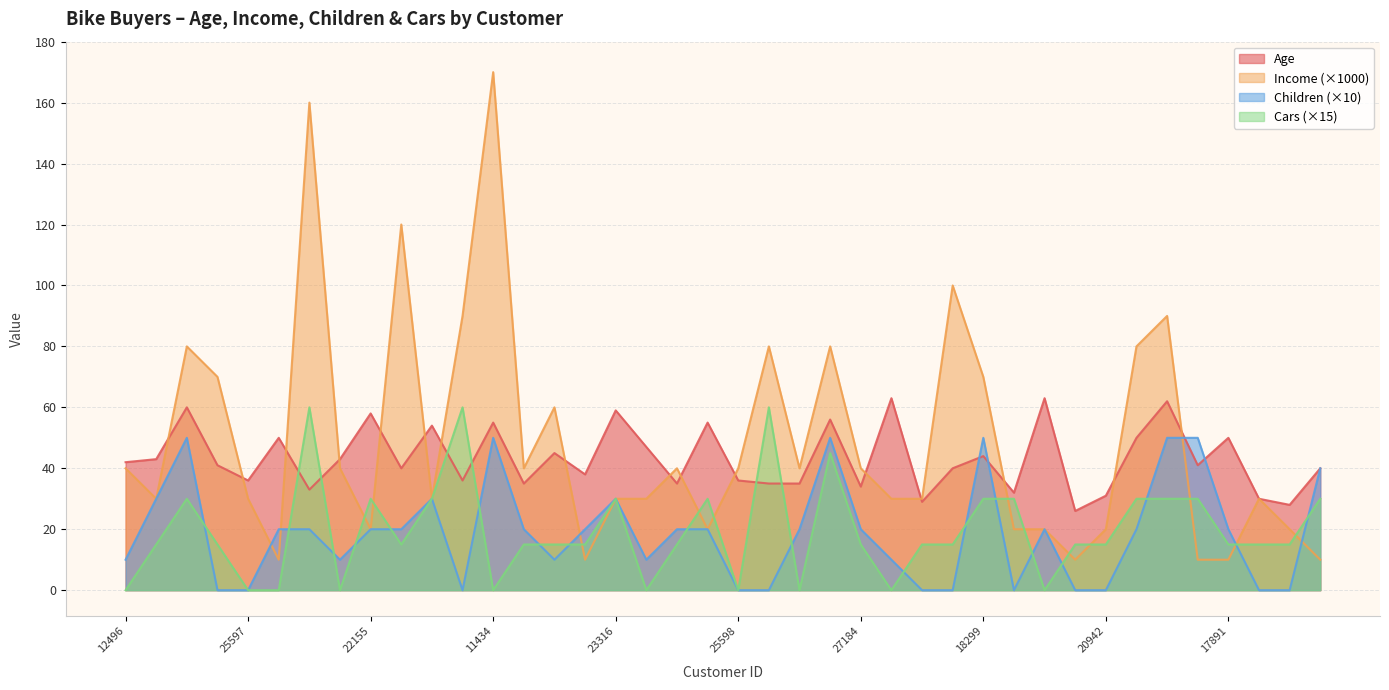

Does the chart have visible grid lines?

Yes